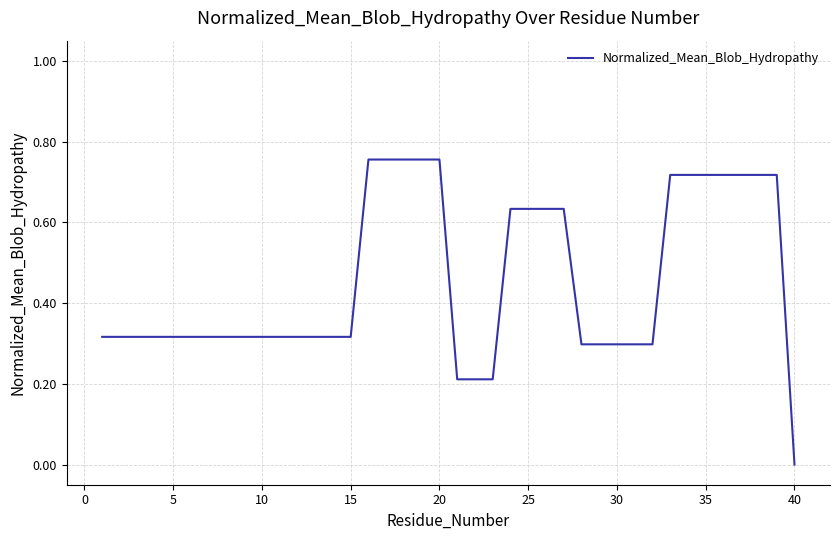

What is the difference between the maximum and second lowest values?

0.5